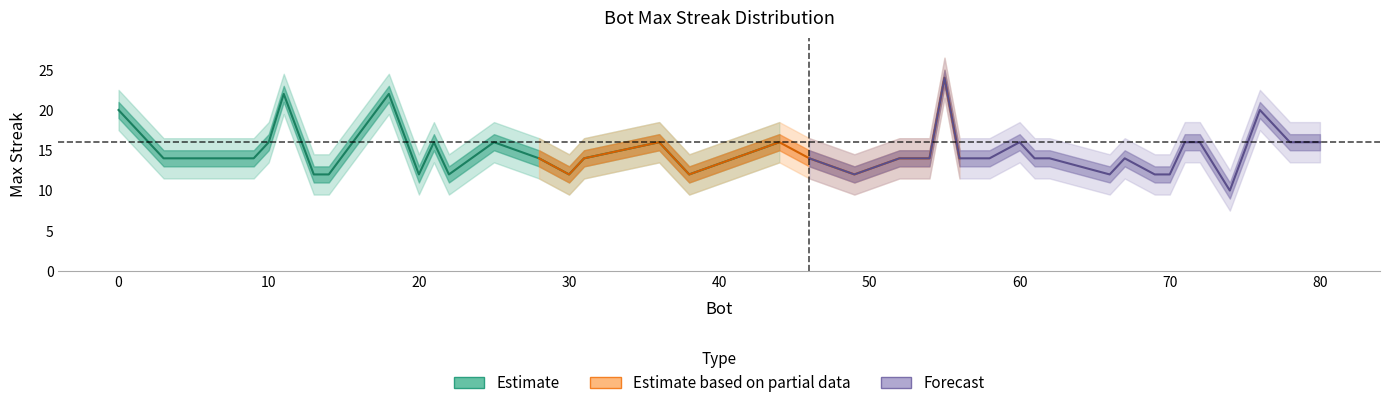

List the labels in order of value, smallest first.

74, 70, 69, 66, 49, 38, 30, 22, 20, 14, 13, 67, 62, 61, 58, 56, 54, 52, 46, 41, 31, 28, 9, 3, 80, 78, 72, 71, 60, 44, 36, 25, 21, 10, 2, 76, 0, 18, 11, 55